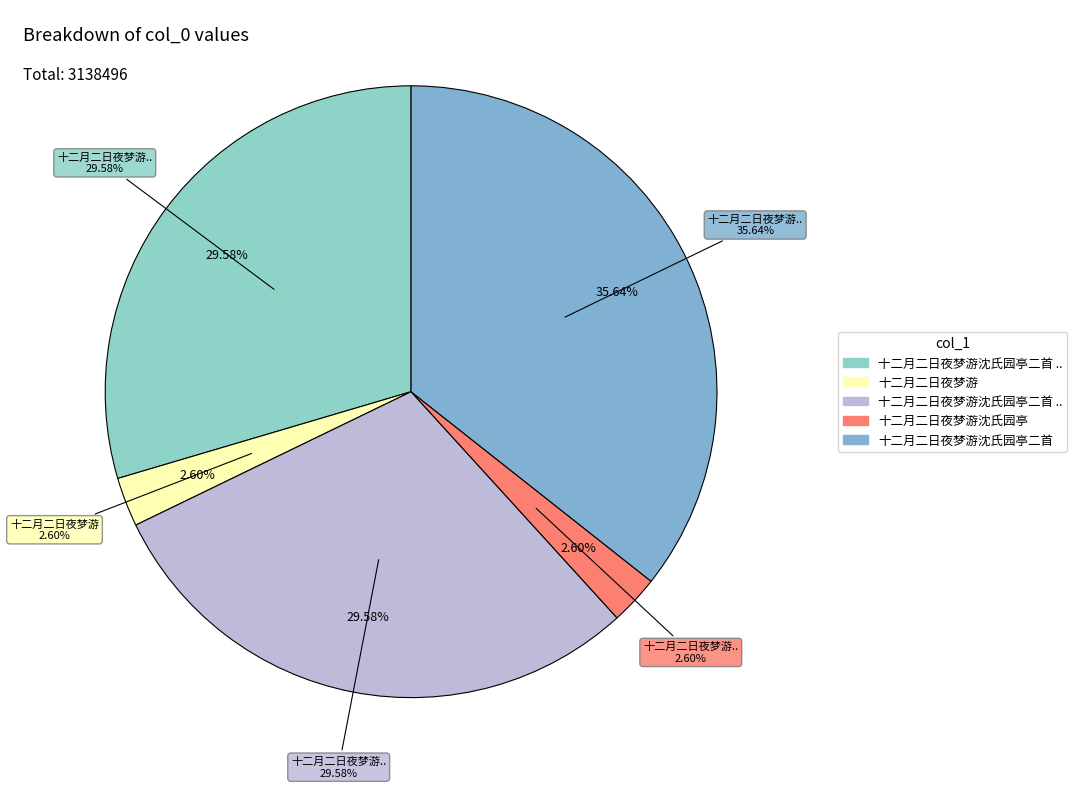

Count the number of slices in the pie.

5